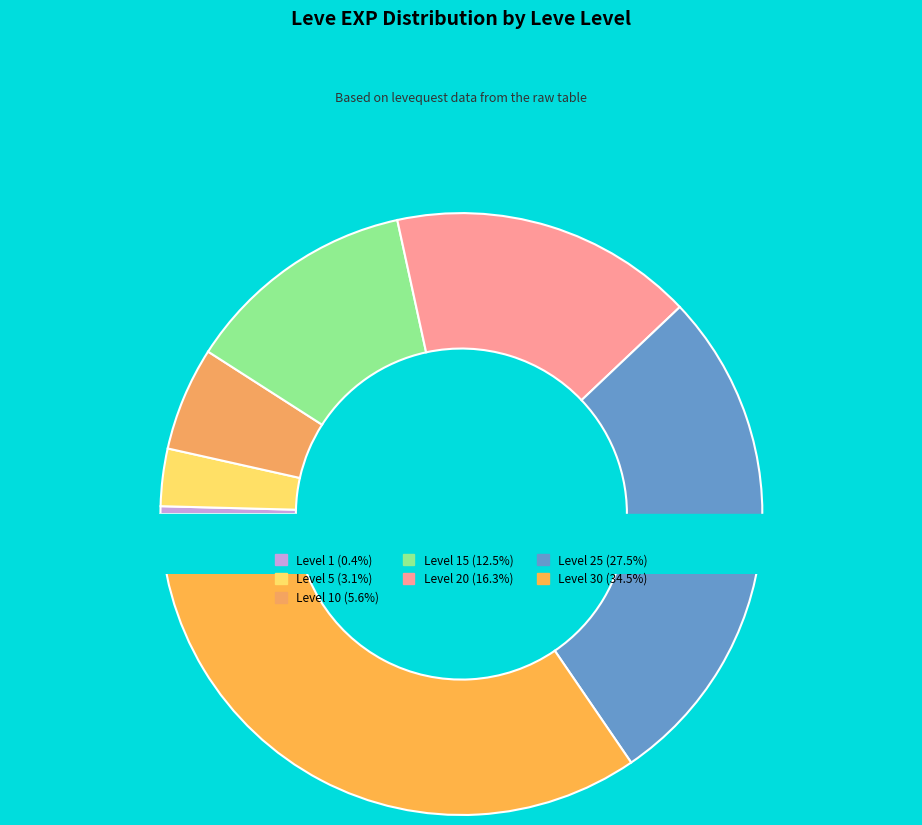

Rank the categories by value from highest to lowest.

Level 30, Level 25, Level 20, Level 15, Level 10, Level 5, Level 1